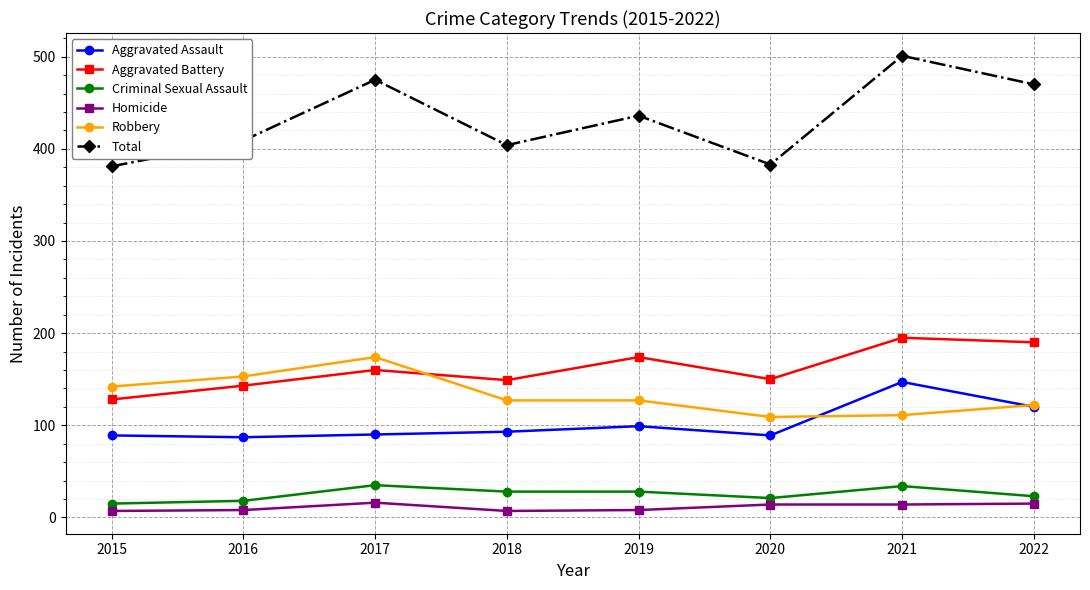

Does the chart display data point markers on the line(s)?

Yes